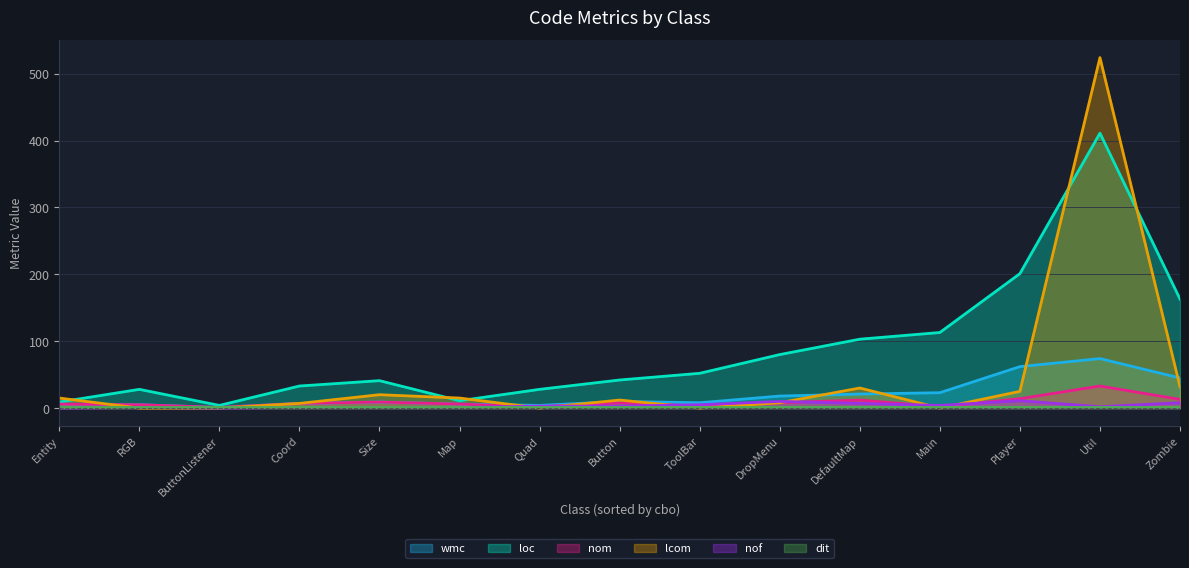

Reading right to left, extract all data points from this chart.

wmc: Player=62	Size=9	Map=6	RGB=5	ButtonListener=1	Coord=7	DropMenu=18	Main=23	Entity=6	DefaultMap=21	Zombie=45	Button=10	Util=74	Quad=4	ToolBar=8
loc: Player=201	Size=41	Map=11	RGB=28	ButtonListener=4	Coord=33	DropMenu=80	Main=113	Entity=9	DefaultMap=103	Zombie=163	Button=42	Util=411	Quad=28	ToolBar=52
nom: Player=14	Size=9	Map=6	RGB=5	ButtonListener=1	Coord=7	DropMenu=8	Main=2	Entity=6	DefaultMap=12	Zombie=13	Button=8	Util=33	Quad=2	ToolBar=3
lcom: Player=25	Size=20	Map=15	RGB=0	ButtonListener=0	Coord=7	DropMenu=8	Main=0	Entity=15	DefaultMap=30	Zombie=32	Button=12	Util=524	Quad=0	ToolBar=0
nof: Player=11	Size=1	Map=1	RGB=1	ButtonListener=0	Coord=1	DropMenu=10	Main=4	Entity=0	DefaultMap=7	Zombie=8	Button=3	Util=2	Quad=3	ToolBar=5
dit: Player=1	Size=1	Map=1	RGB=1	ButtonListener=1	Coord=1	DropMenu=1	Main=1	Entity=1	DefaultMap=1	Zombie=1	Button=1	Util=1	Quad=1	ToolBar=1